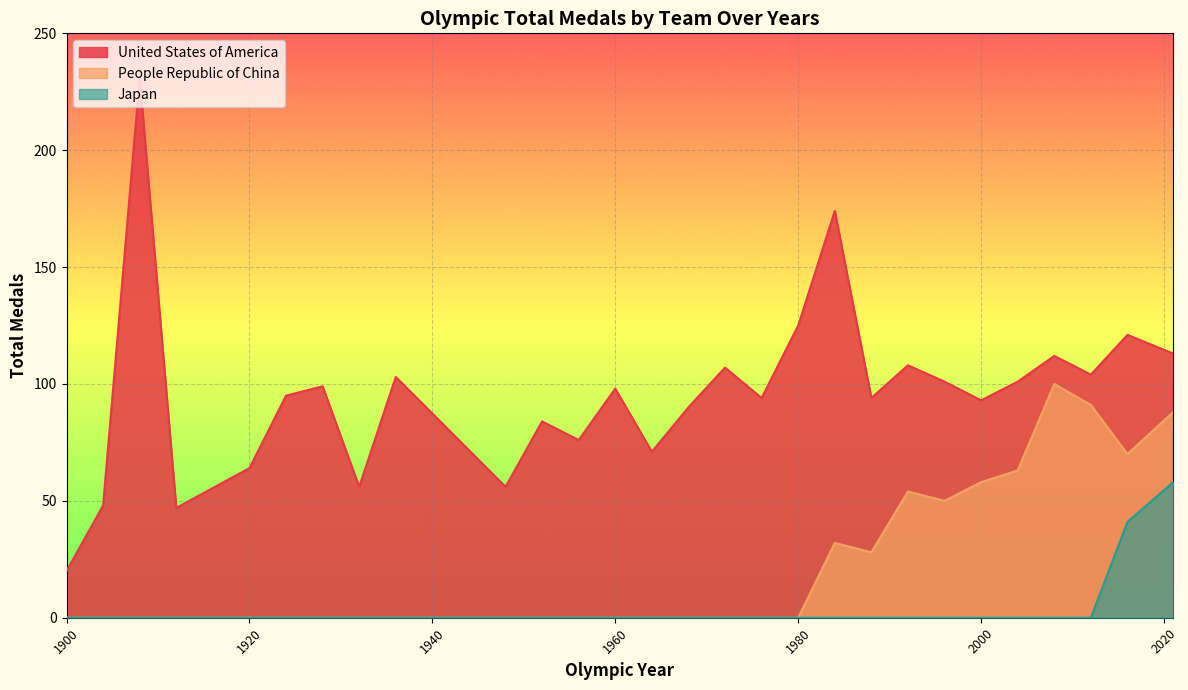

Is it true that People Republic of China equals 0 at 1980?

True